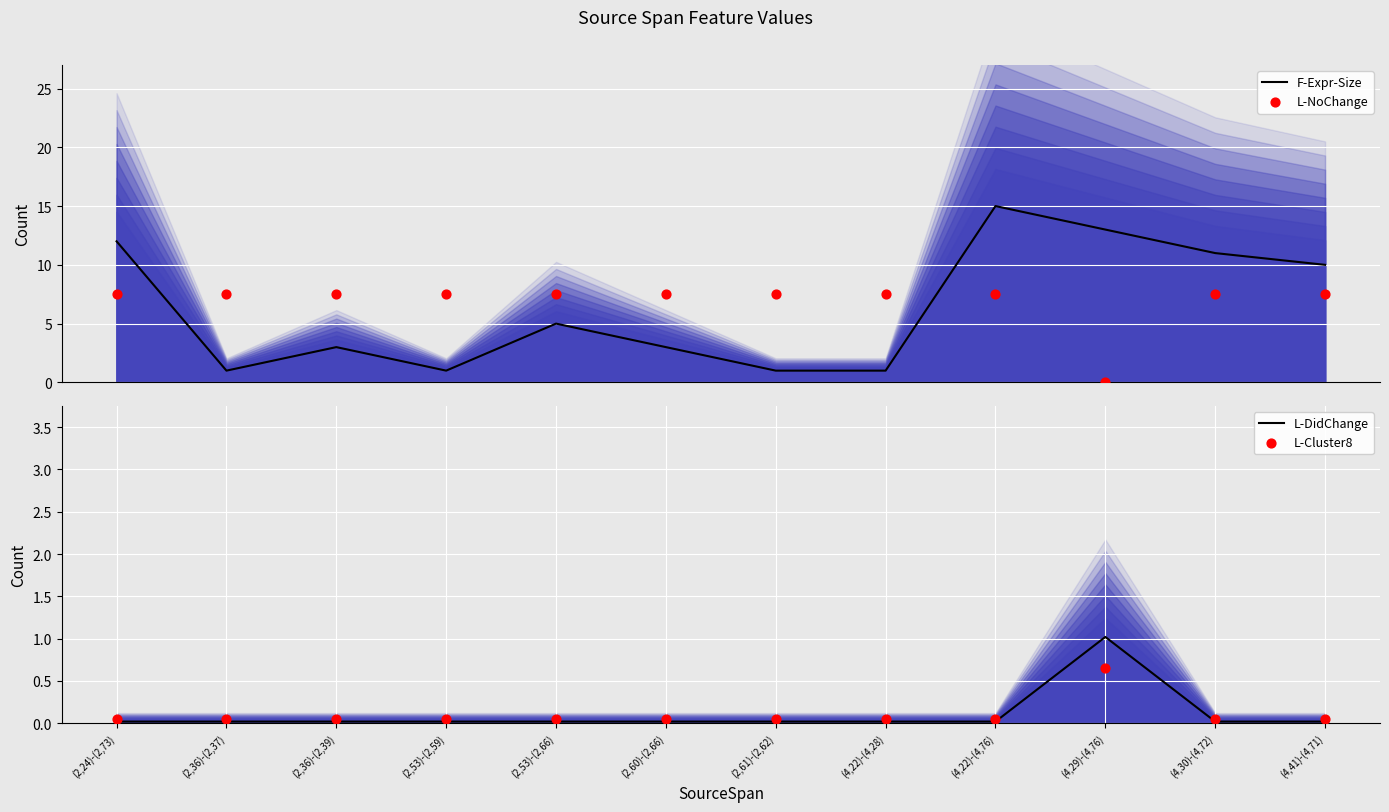

Which series contains the highest Y value?

F-Expr-Size